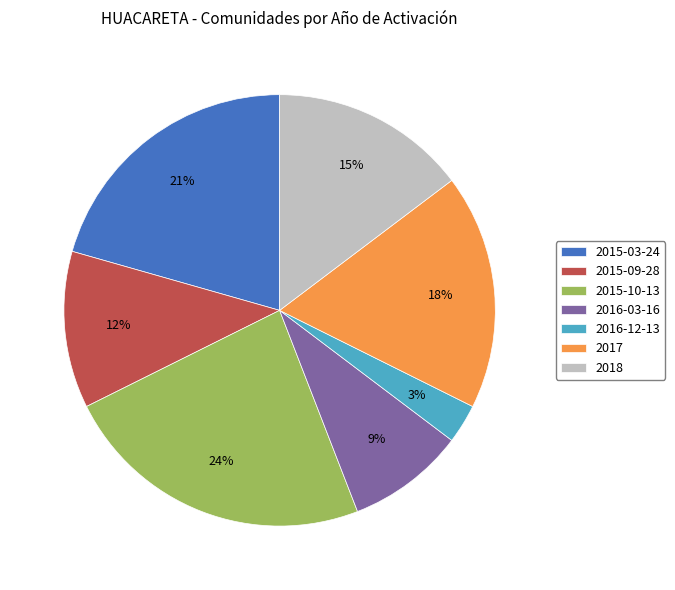

To the nearest percent, what is the difference between the 2017 and 2016-12-13 slice percentages?

15%